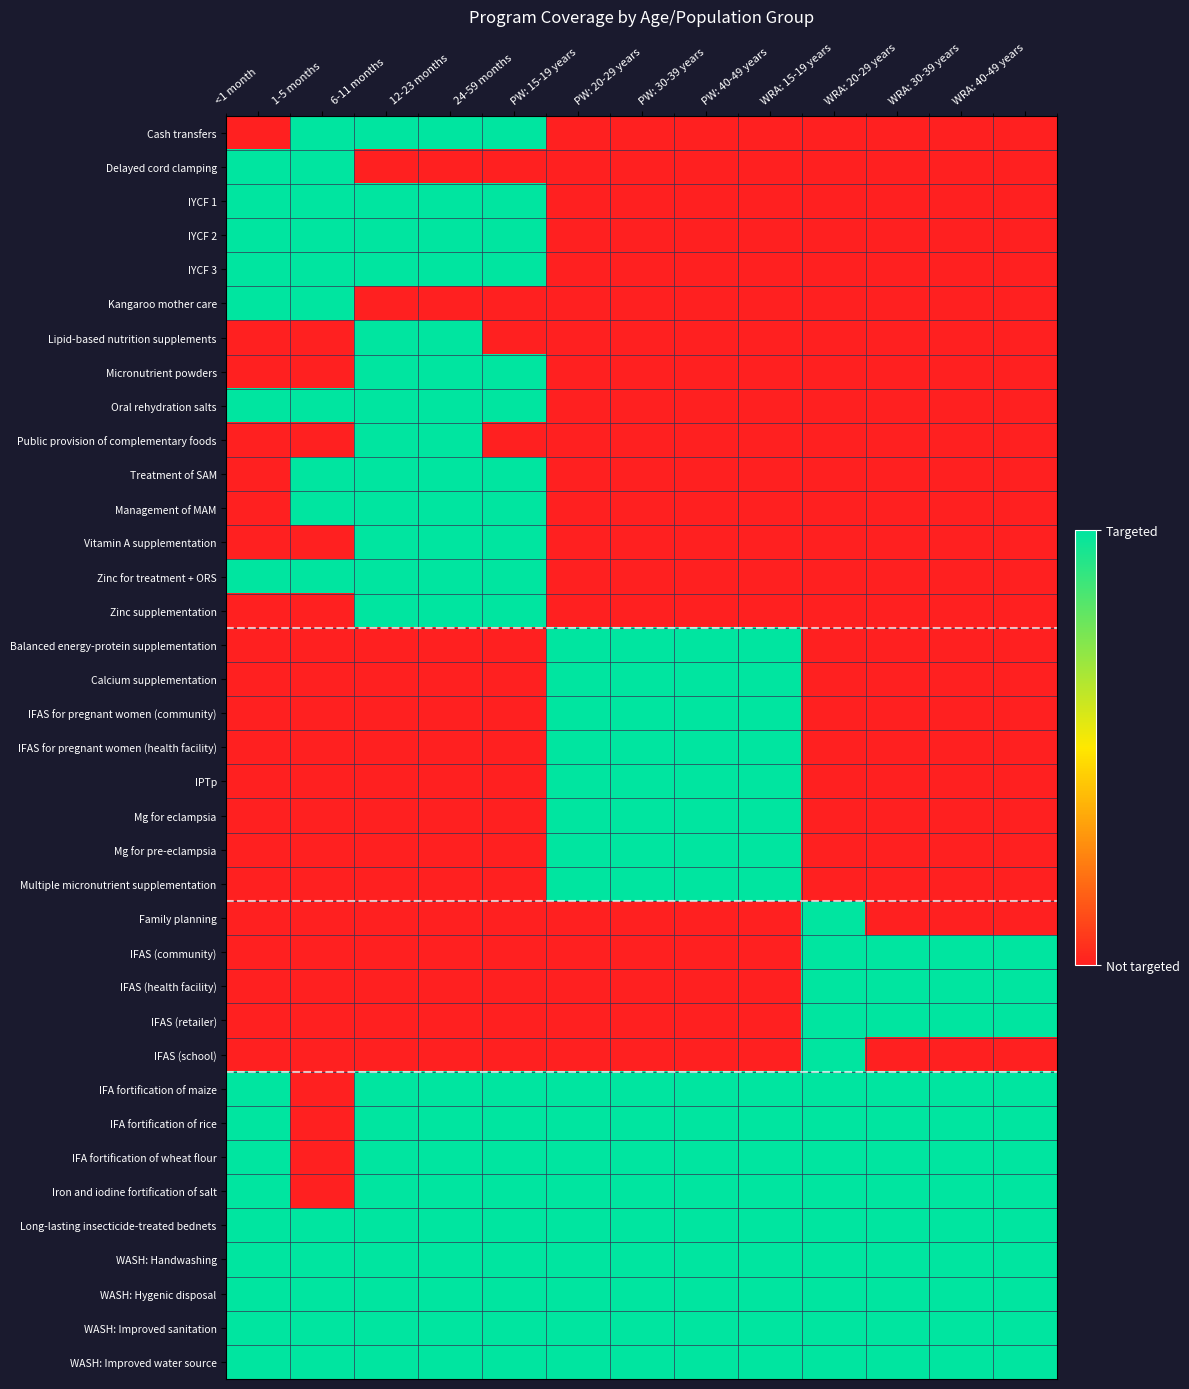

Which label corresponds to the smallest value in the chart?

<1 month